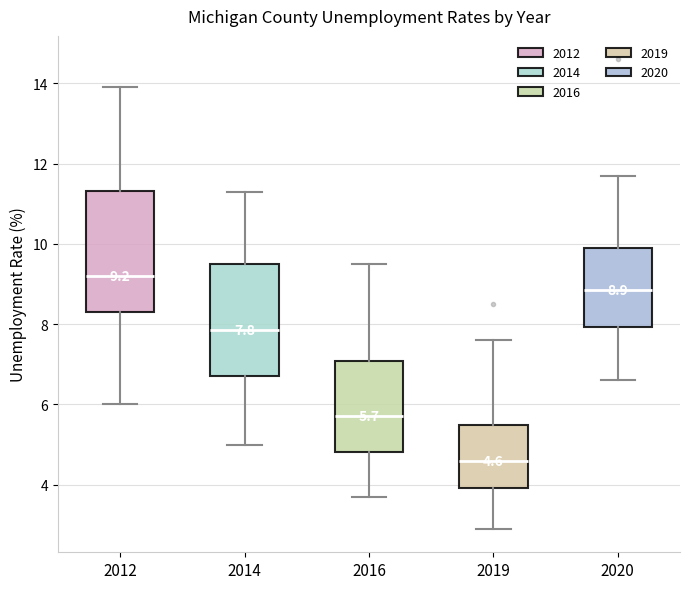

Which box's median line is the lowest?

2019